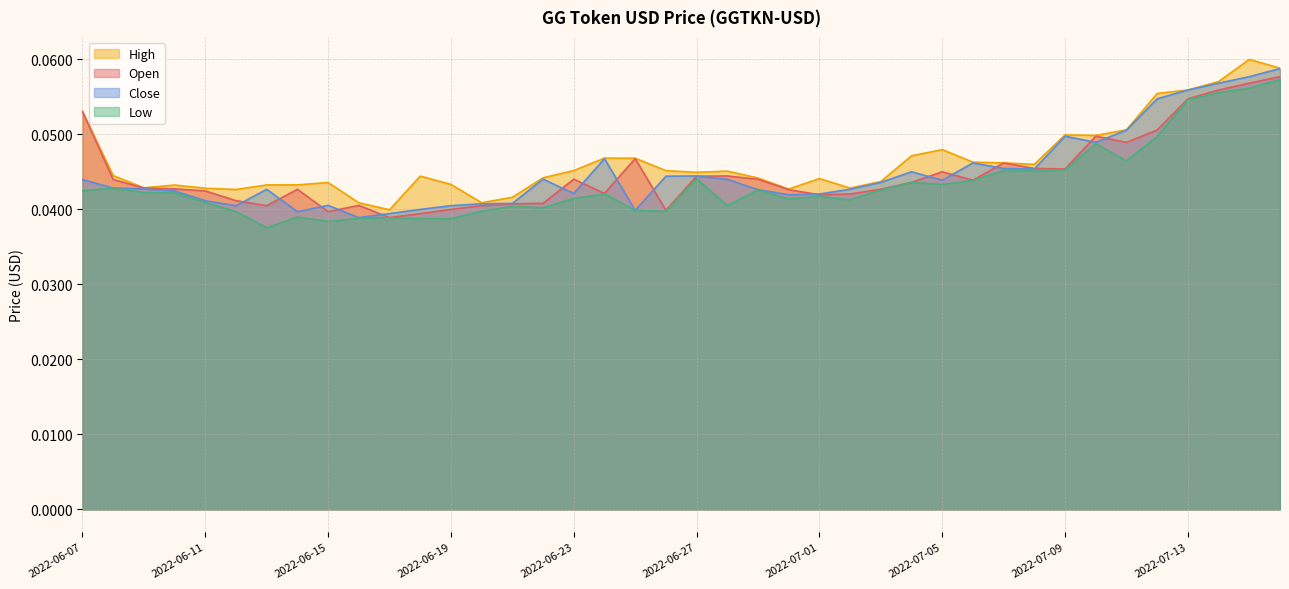

Count the Open values in the range 0 to 1.

40